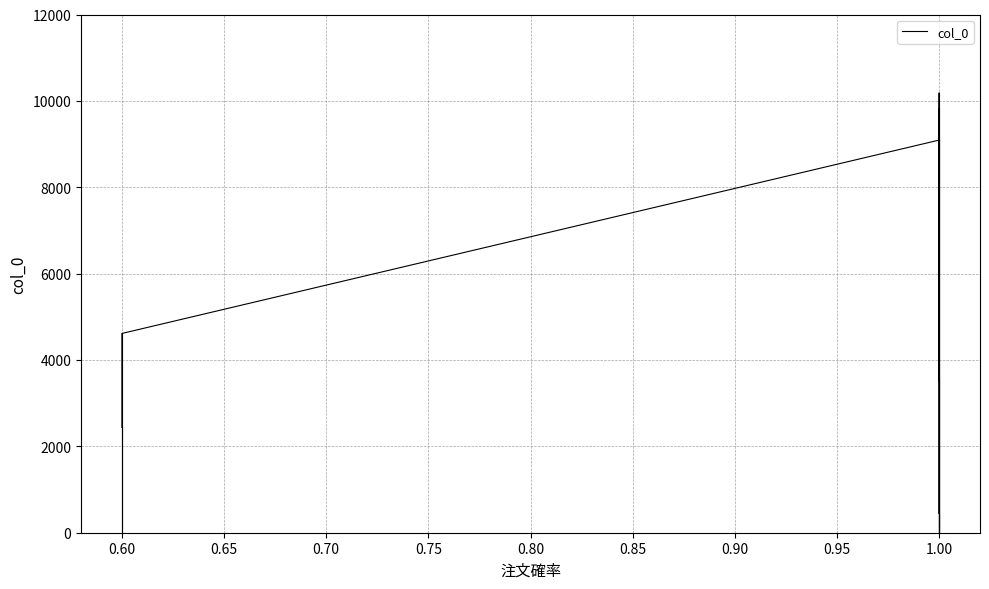

What is the value of the 2nd point from the left?

9092